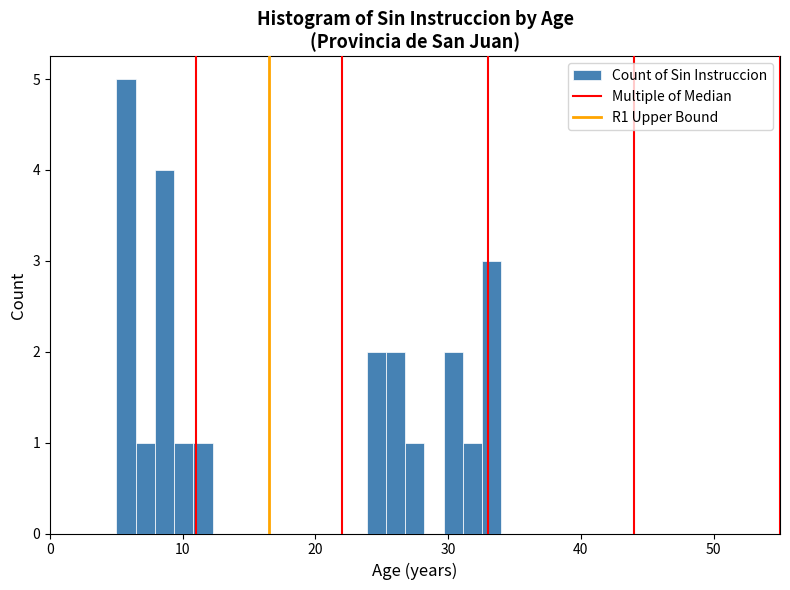

Read against the x-axis, roughly where is the centre of the tallest bar?

6